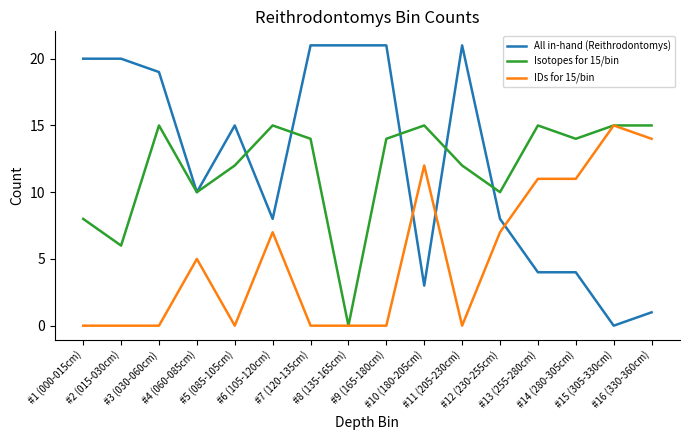

What is the difference between the maximum and minimum values in the IDs for 15/bin series?

15